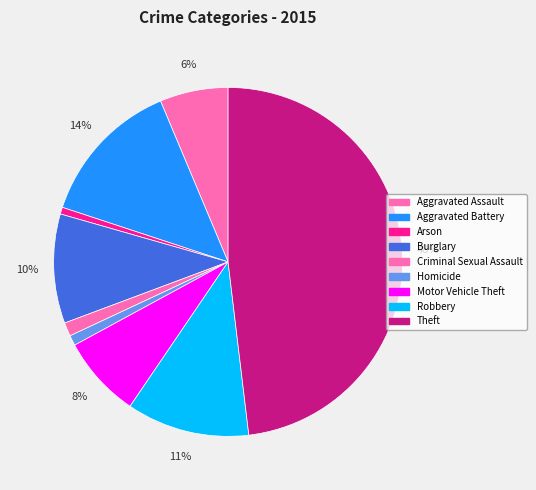

Count the number of slices in the pie.

9